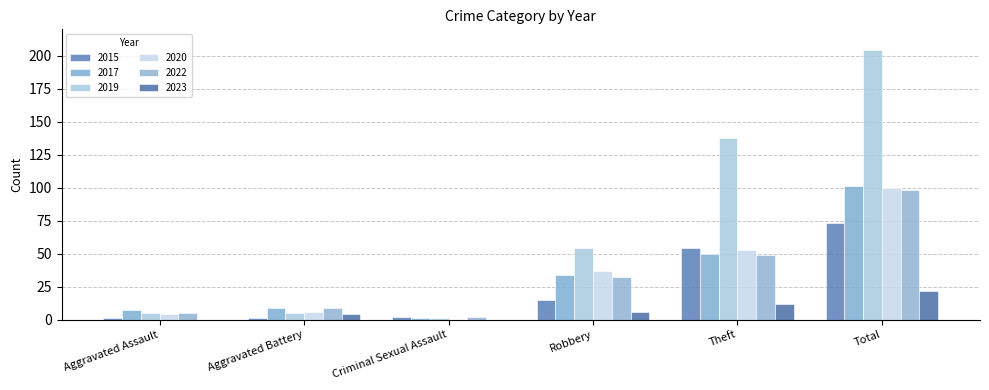

Does the chart contain stacked bars?

No